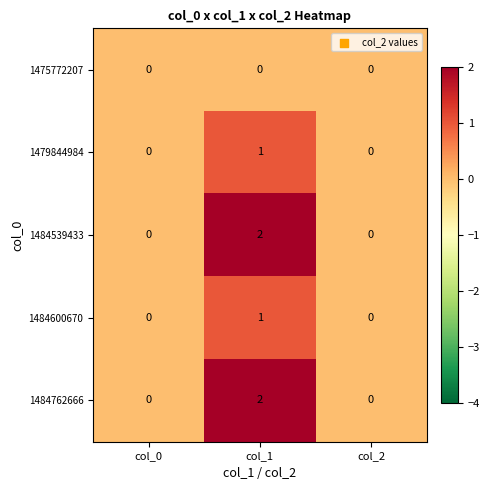

At which category is the sum across all series the highest?

col_1